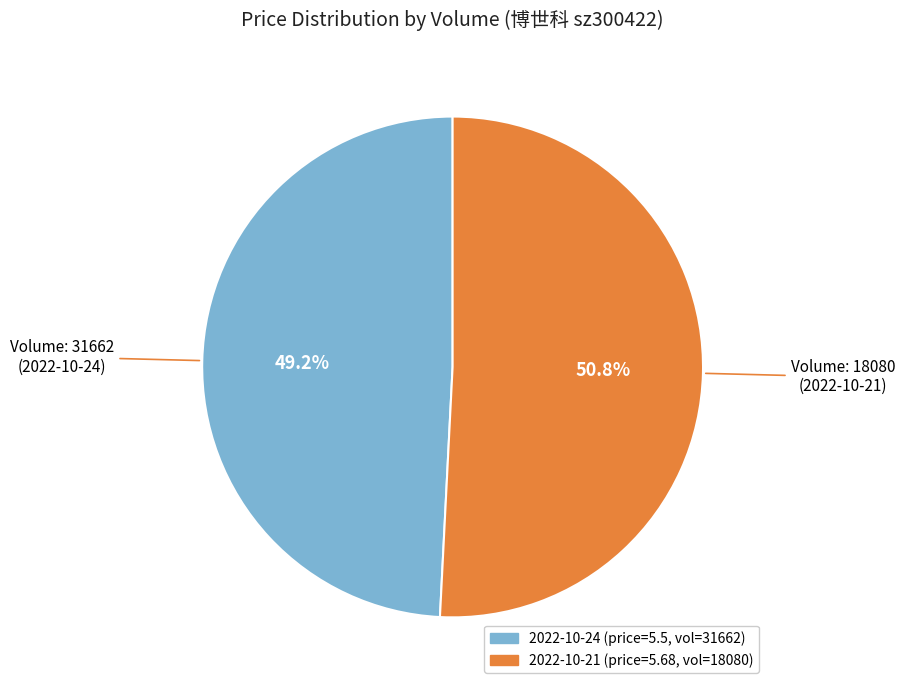

Is there a majority slice in this chart?

Yes